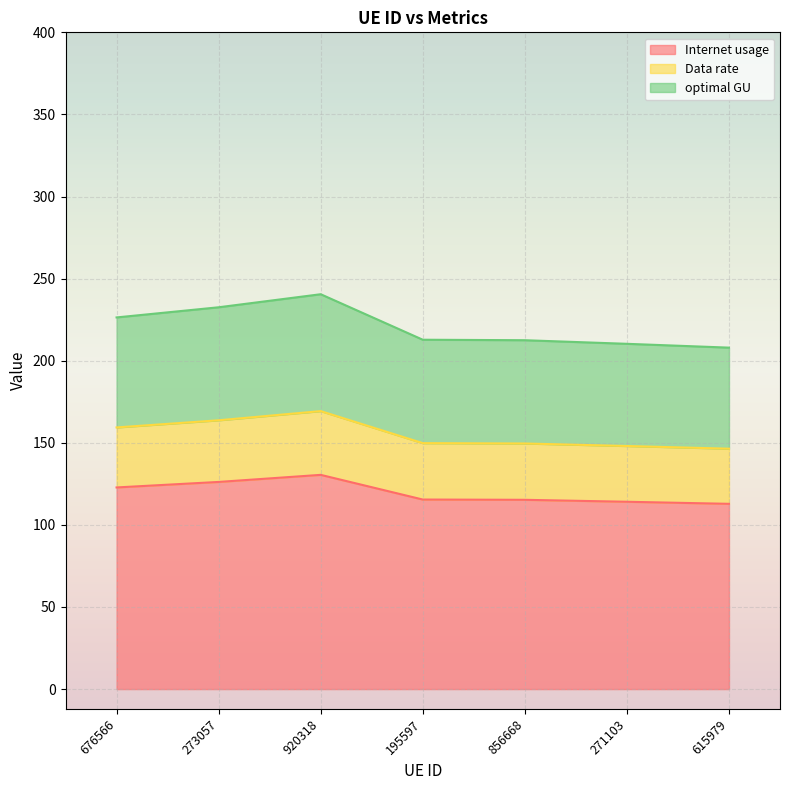

The value of Data rate at 195597 is 88.0. True or false?

False